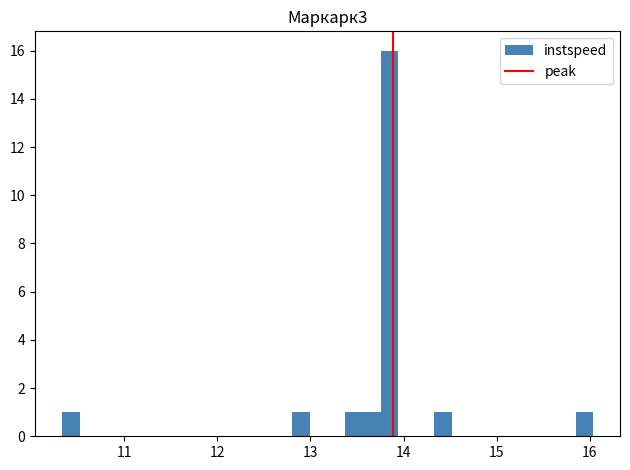

Read against the x-axis, roughly where is the centre of the tallest bar?

13.8